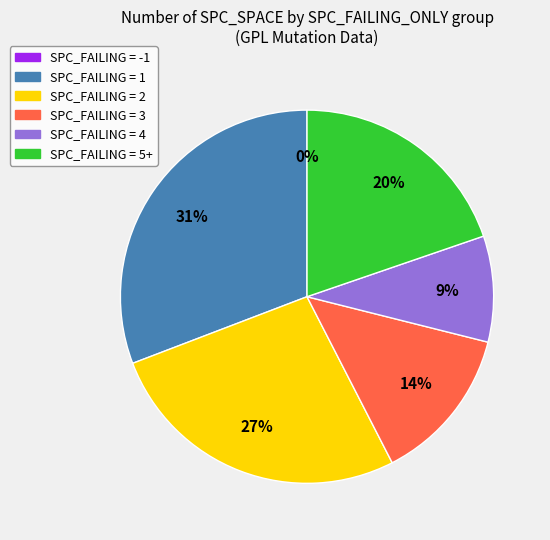

Is 2 the majority of the pie?

No